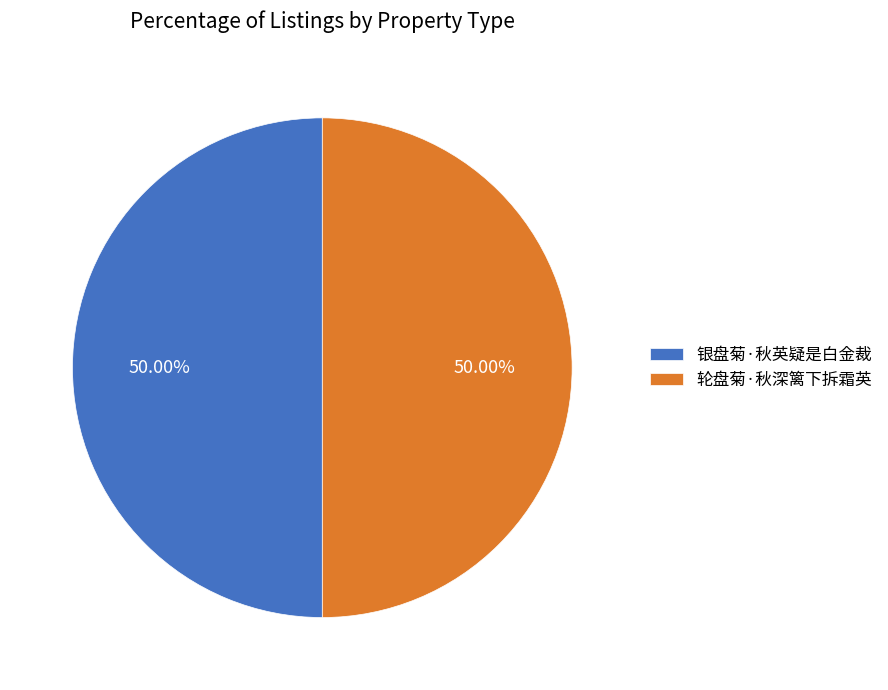

How many segments does this pie chart have?

2